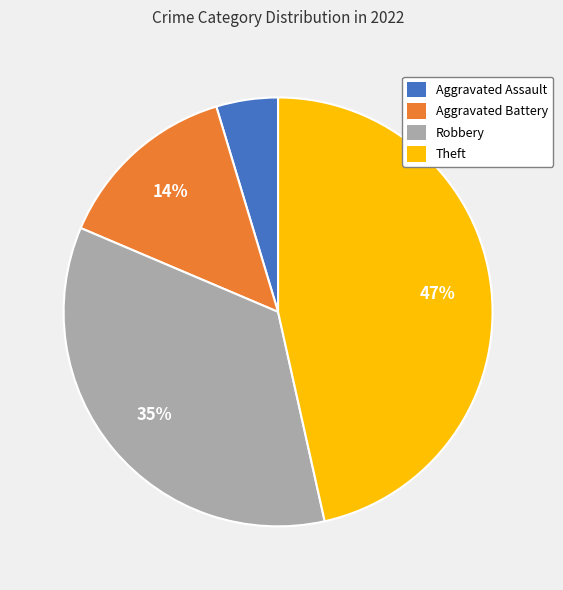

To the nearest percent, what is the difference between the largest and smallest slice percentages?

42%